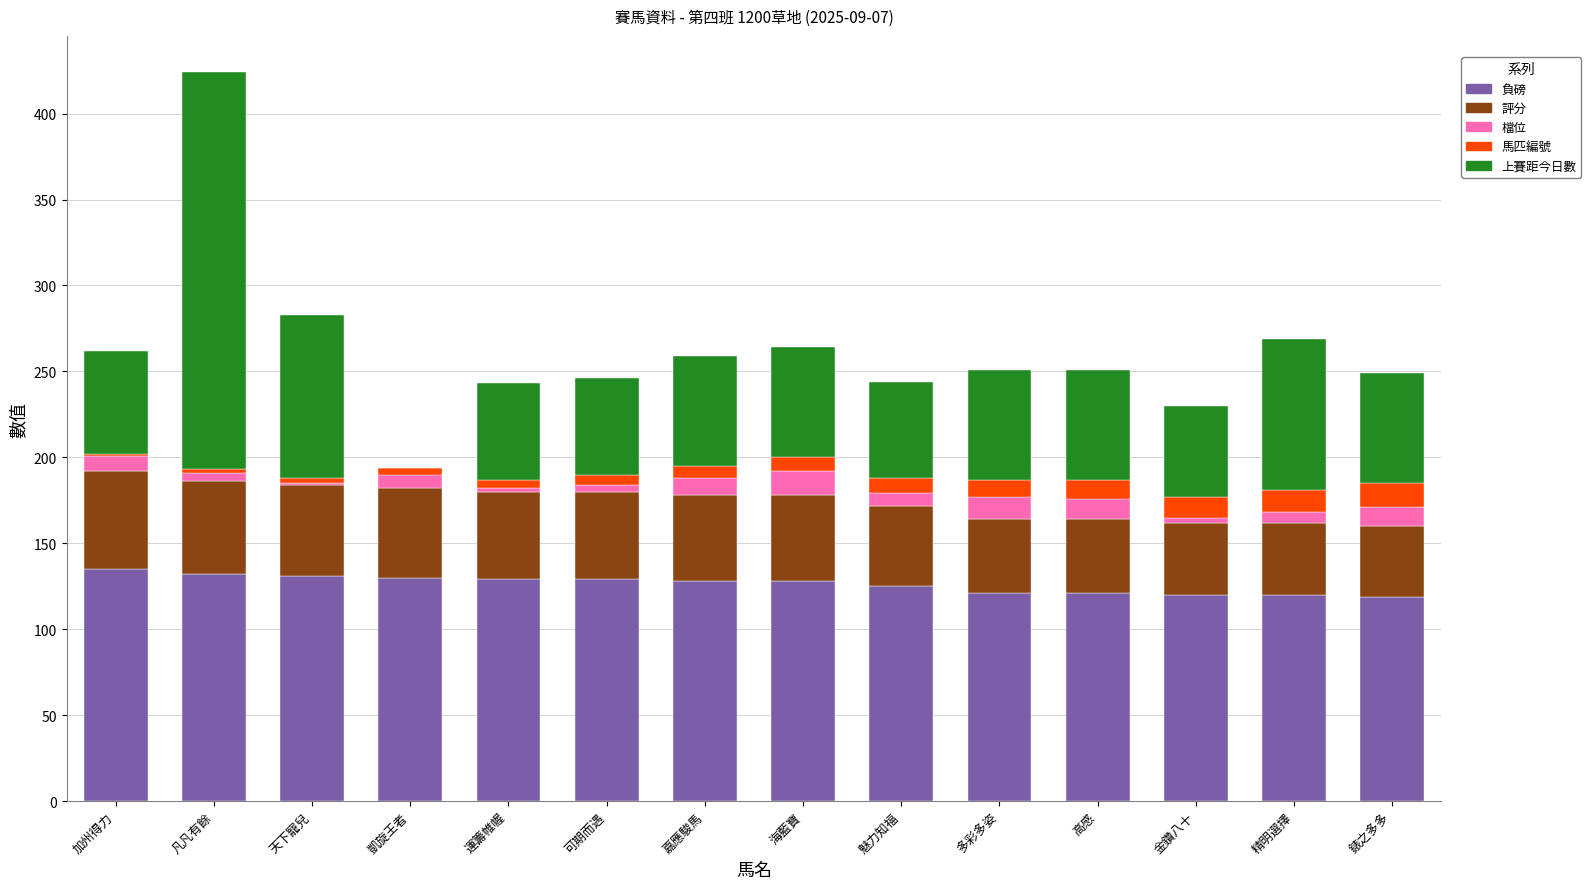

At which category is the sum across all series the highest?

凡凡有餘